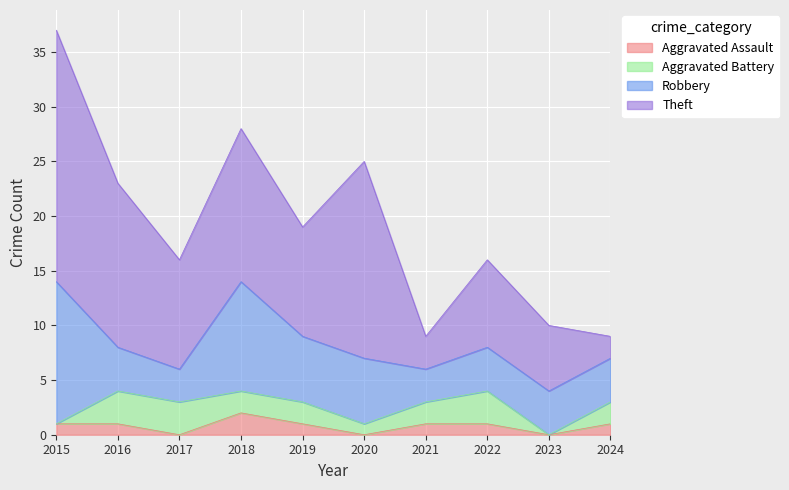

Where does the Aggravated Assault series first go above 1?

2018